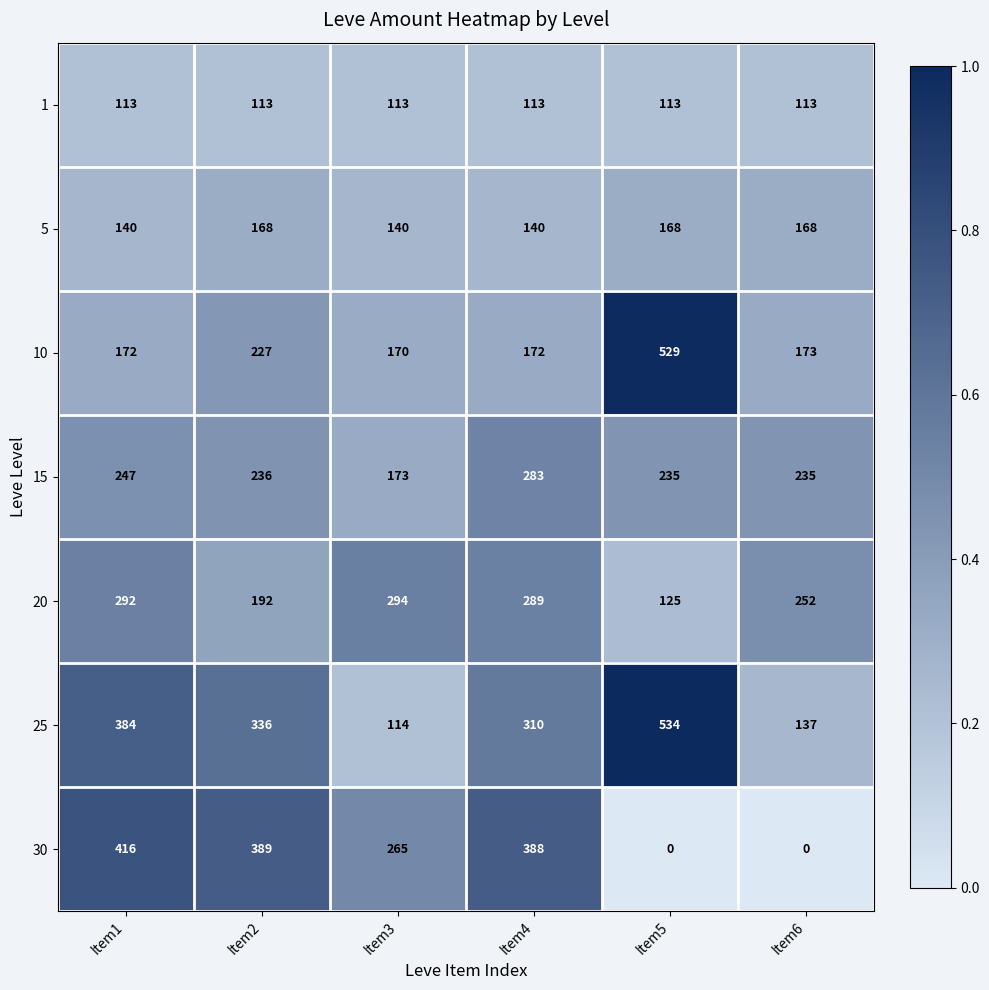

What is the difference between the maximum and minimum values in the 10 series?

359